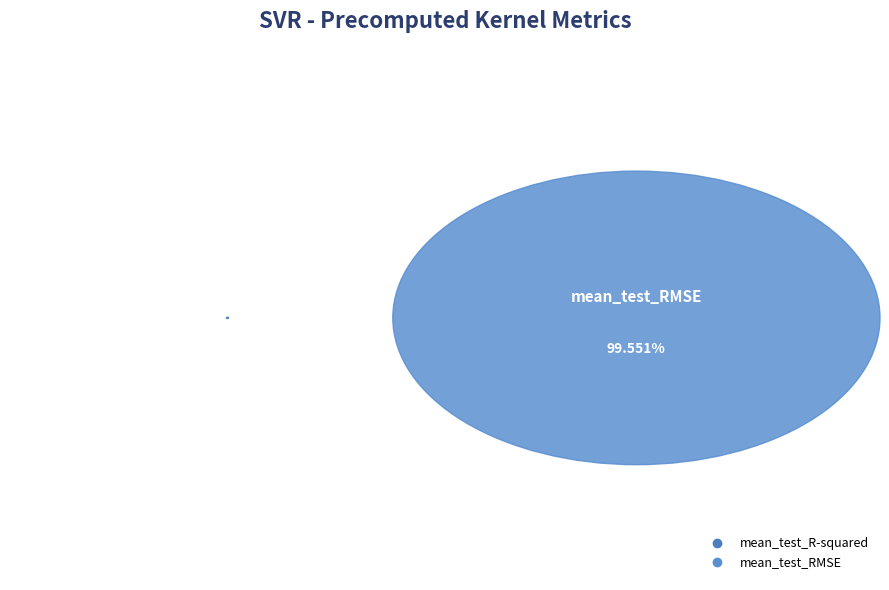

Combined, do mean_test_RMSE and mean_test_R-squared account for over 50%?

Yes